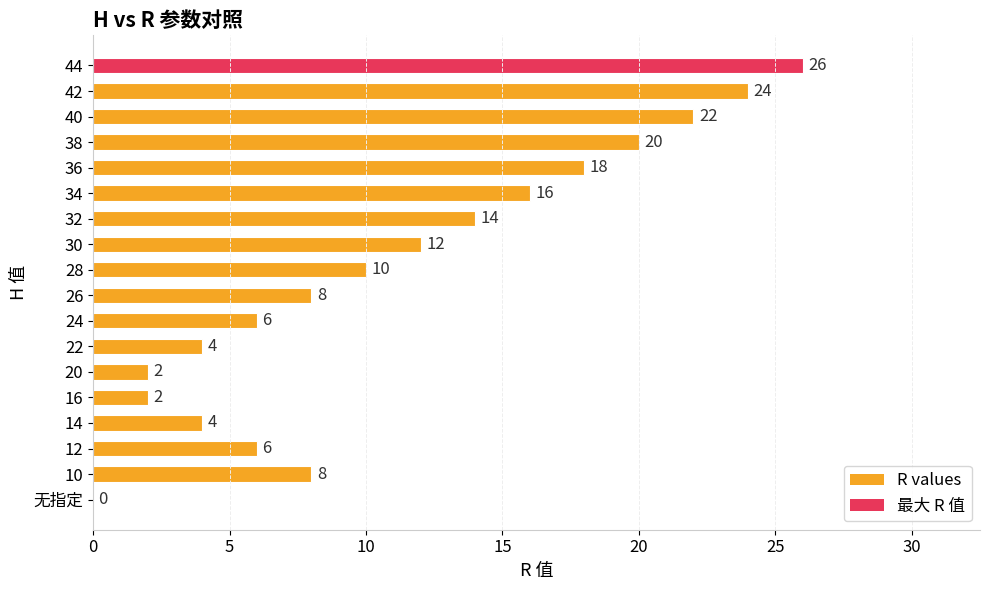

Which has a higher value, 42 or 10?

42